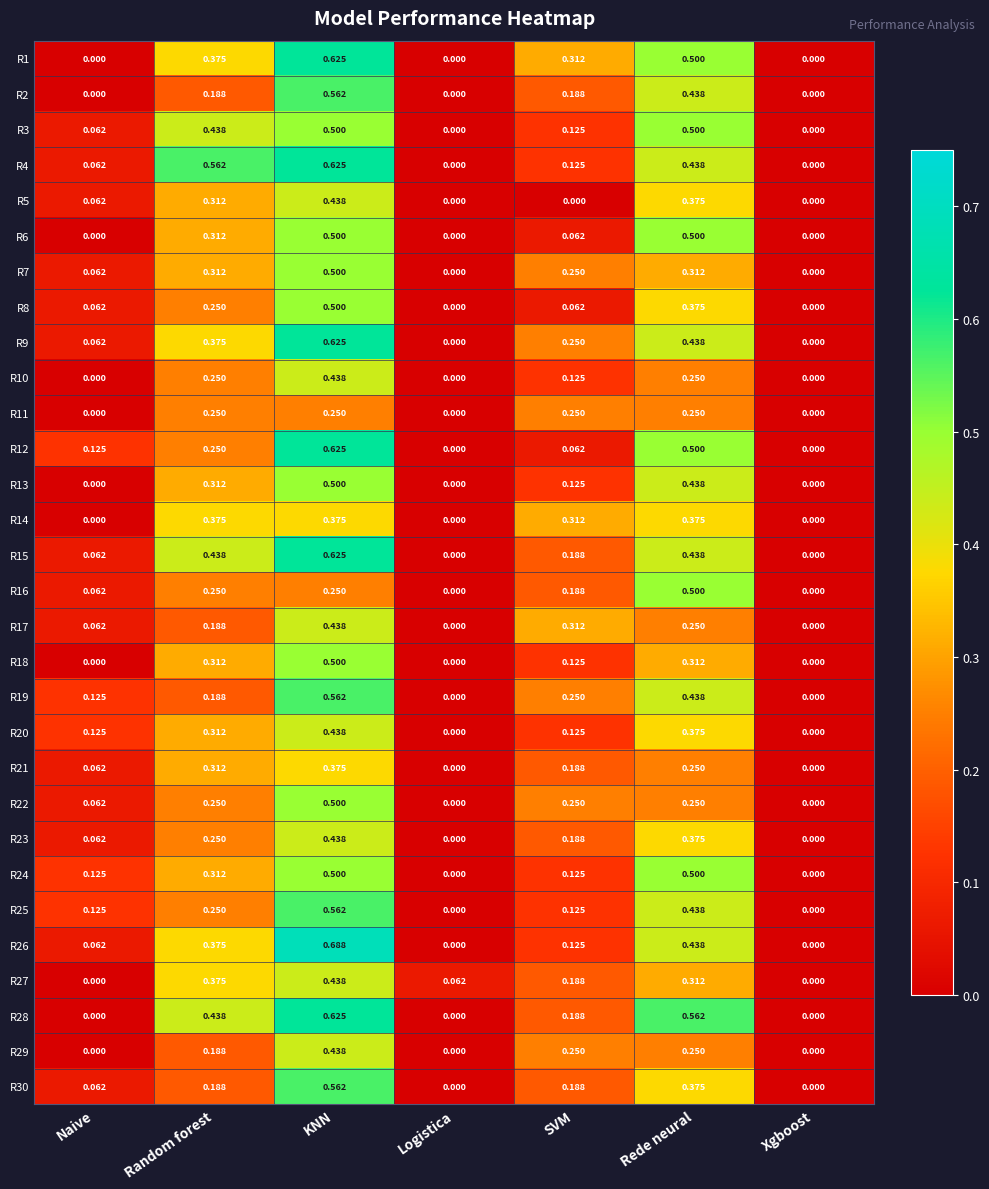

At which category is the sum across all series the highest?

KNN